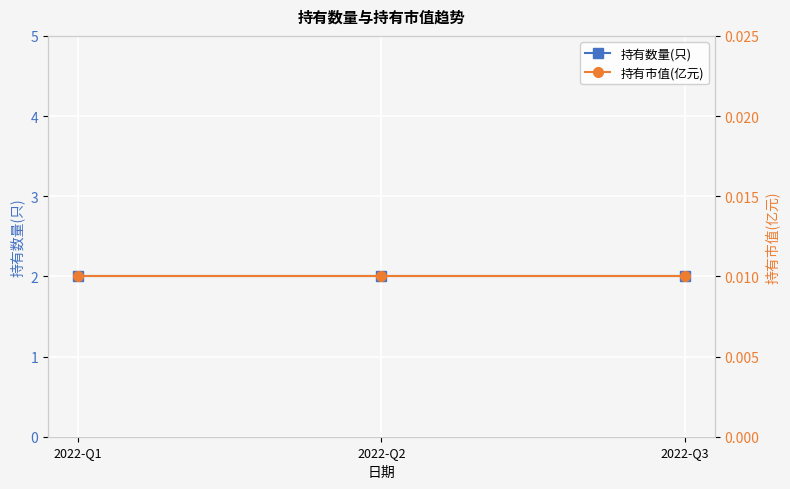

How many categories are shown in the chart?

3